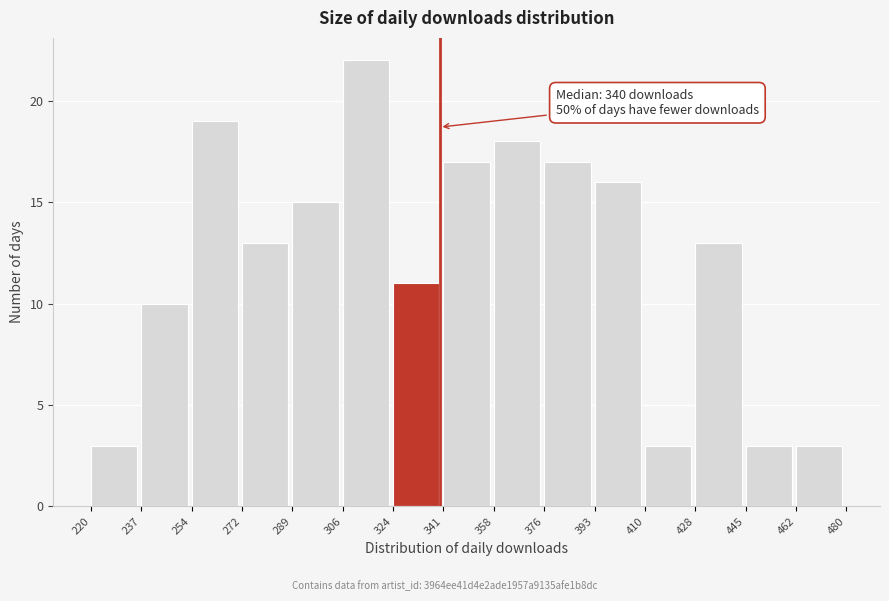

Over which range of the x-axis is the bar tallest?

306 to 324